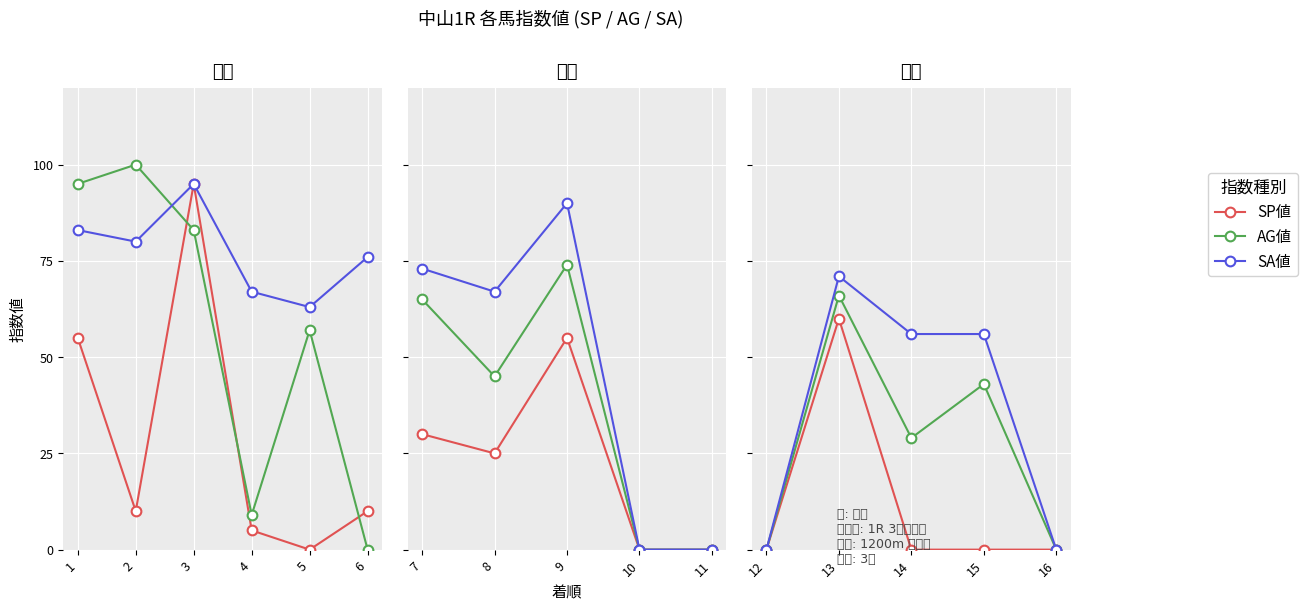

What are all the series names shown in the legend?

SP値, AG値, SA値